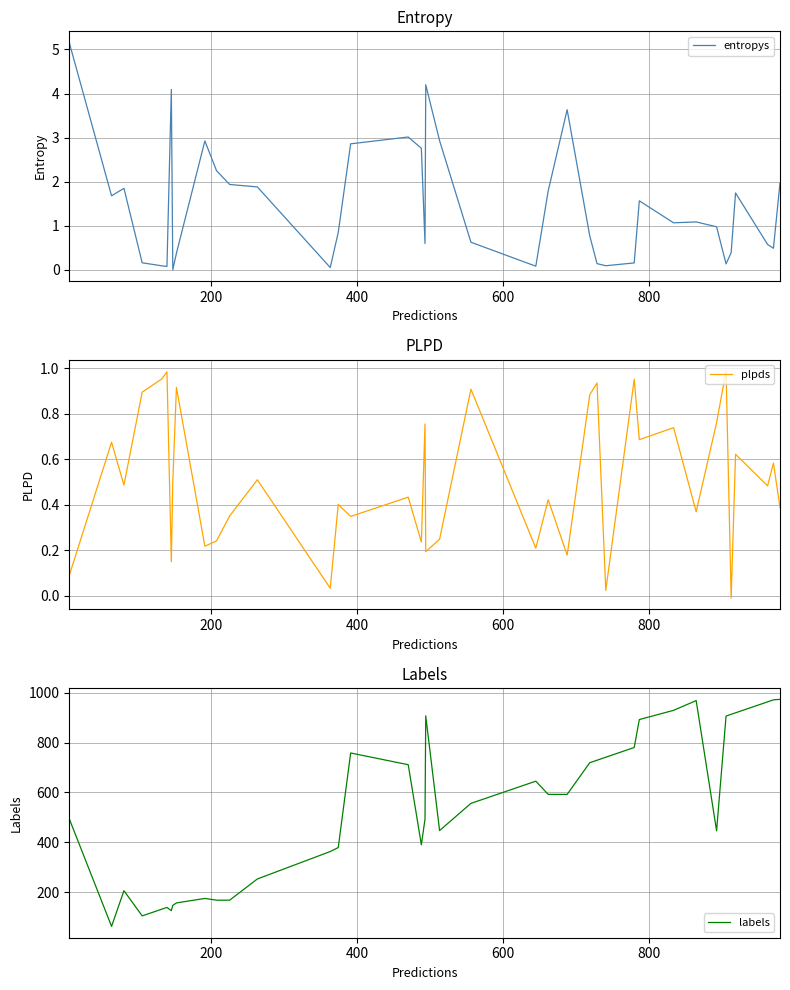

True or false: plpds has more than 2 interior local peaks.

True